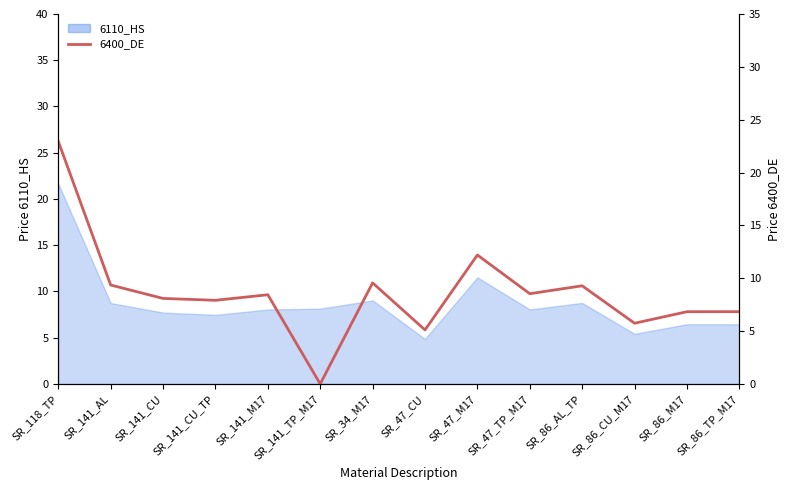

Does the chart have visible grid lines?

No